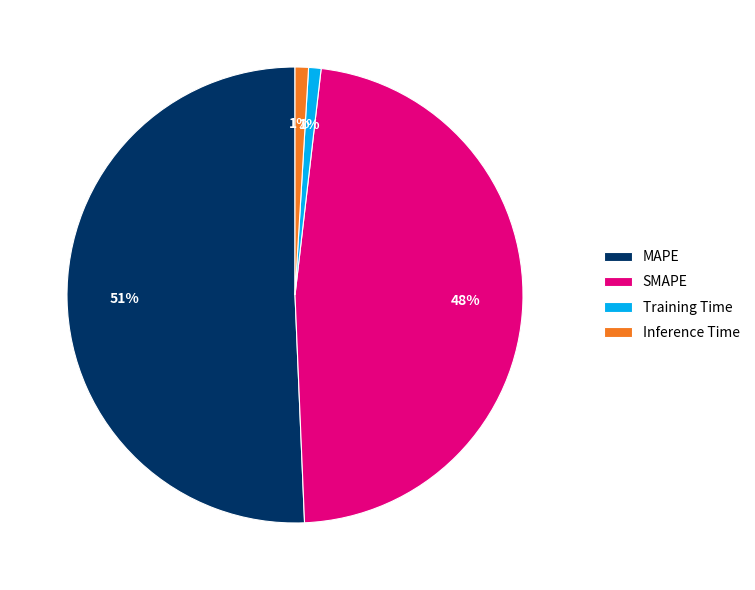

True or false: Training Time accounts for 7% of the total.

False